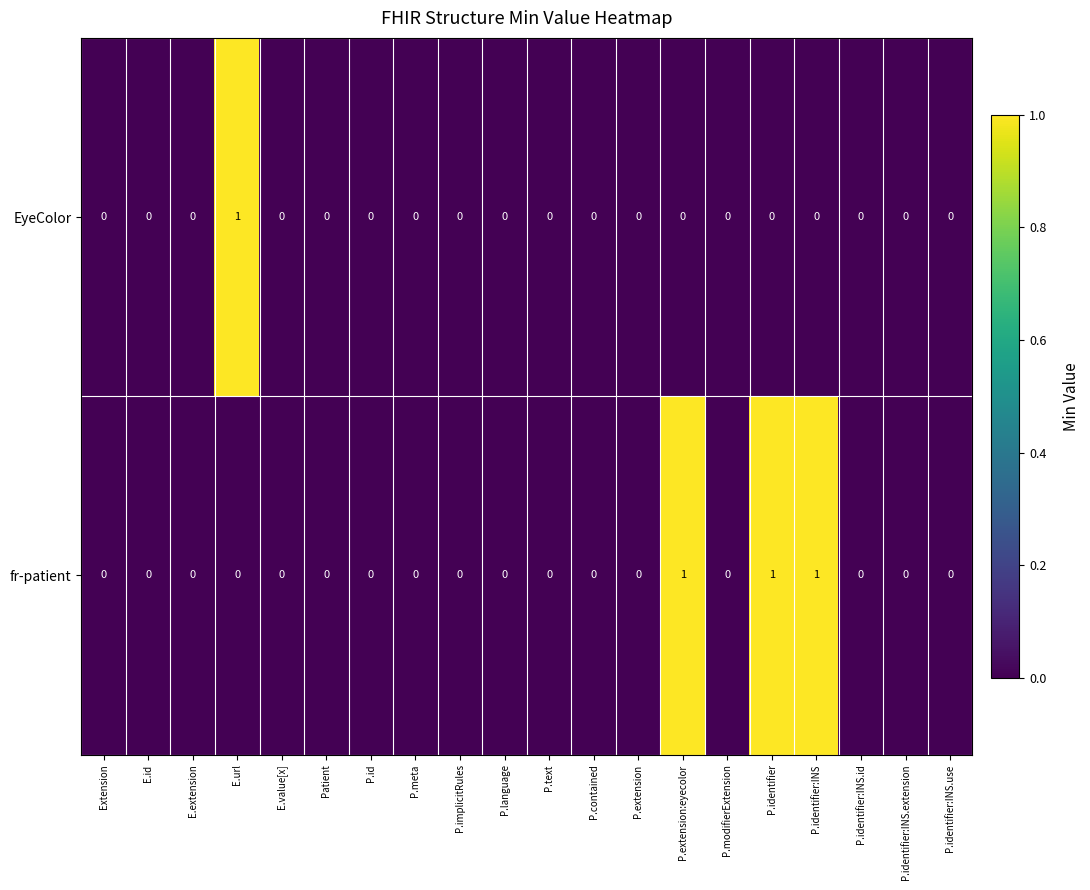

Rank the series at P.identifier from highest to lowest value.

fr-patient, EyeColor